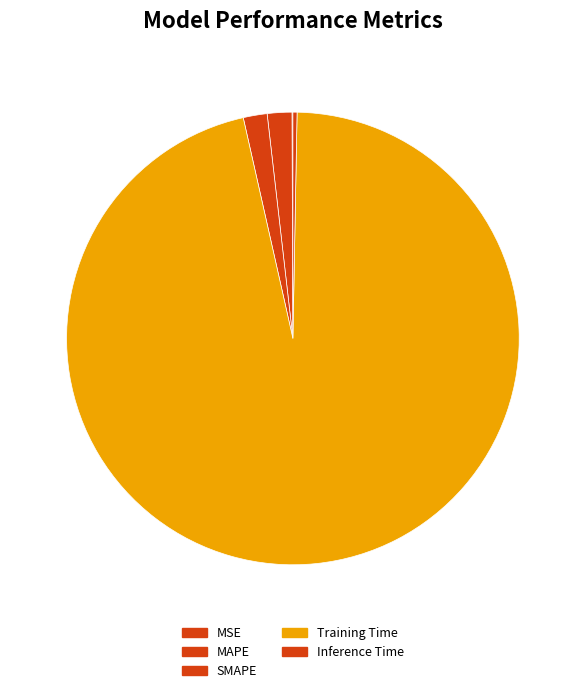

To the nearest percent, what is the combined percentage of MSE and Training Time?

96%